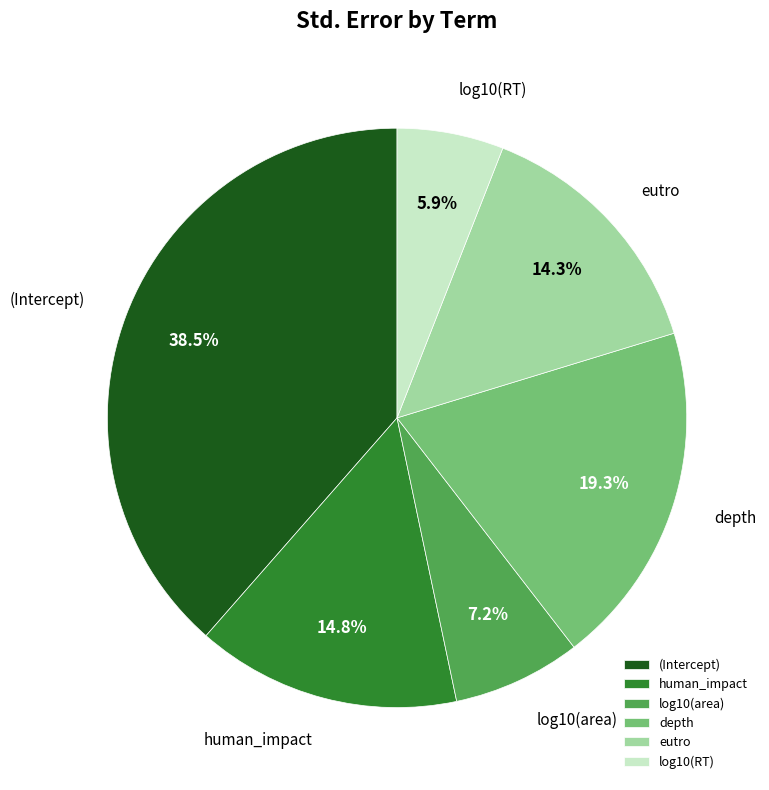

To the nearest percent, what is the combined percentage of (Intercept) and eutro?

53%